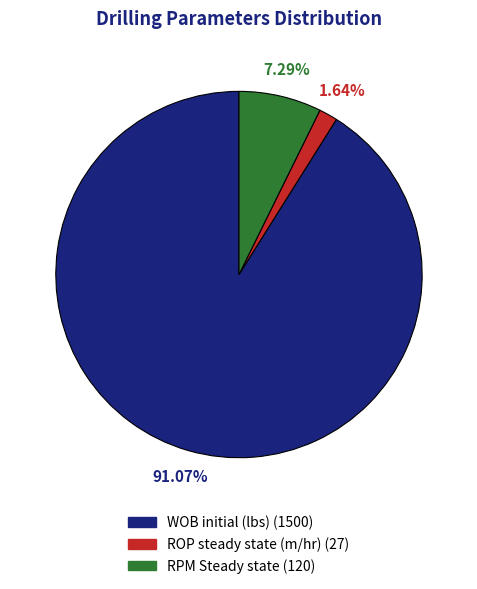

What percentage is NOT represented by ROP steady state (m/hr)?

98.4%